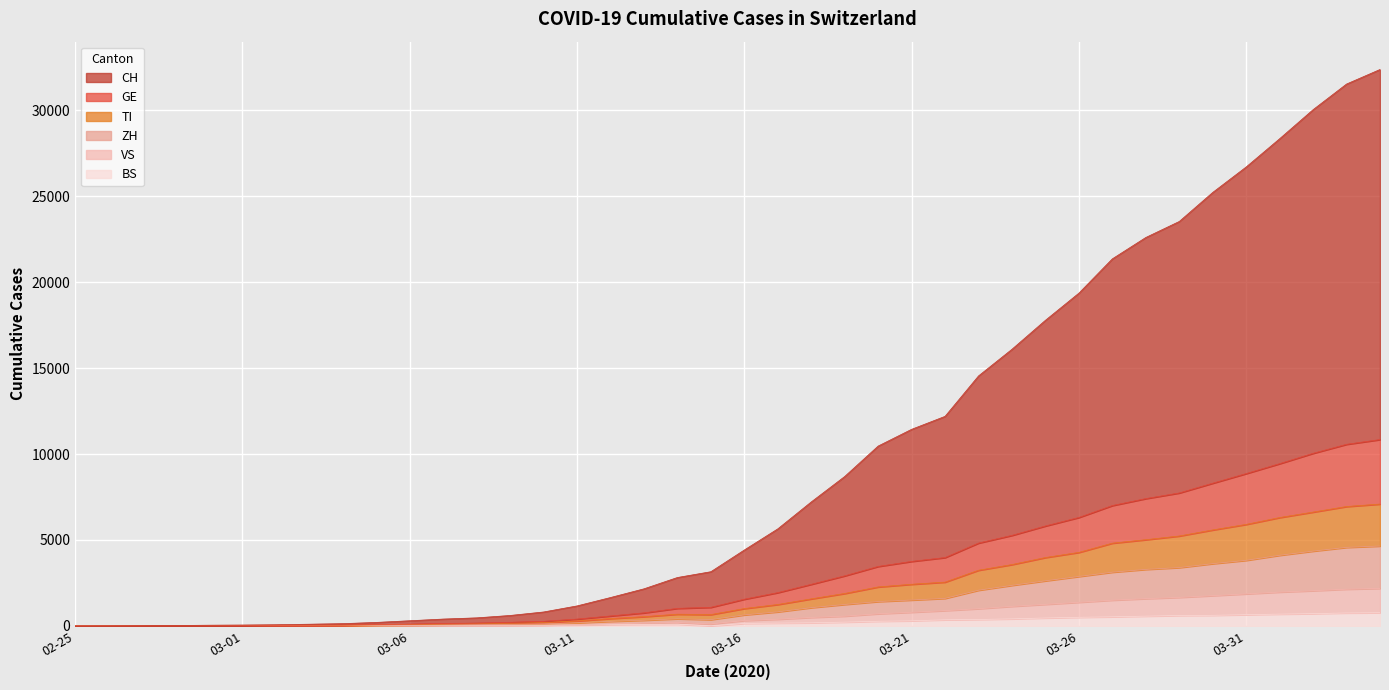

What is the approximate value of CH at 2020-03-02, to the nearest 10?

70